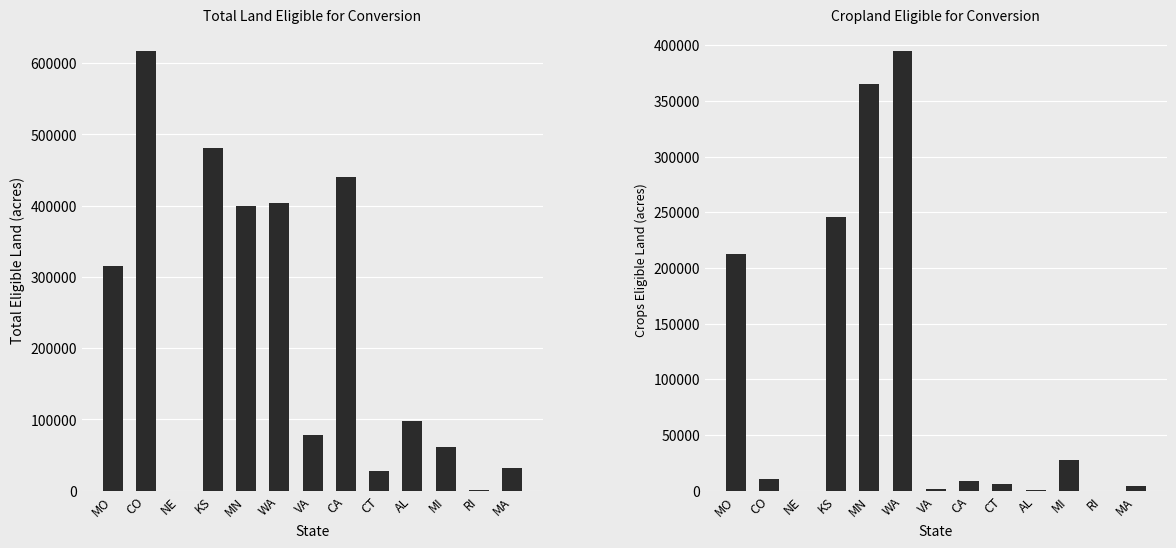

Are the bars horizontal?

No